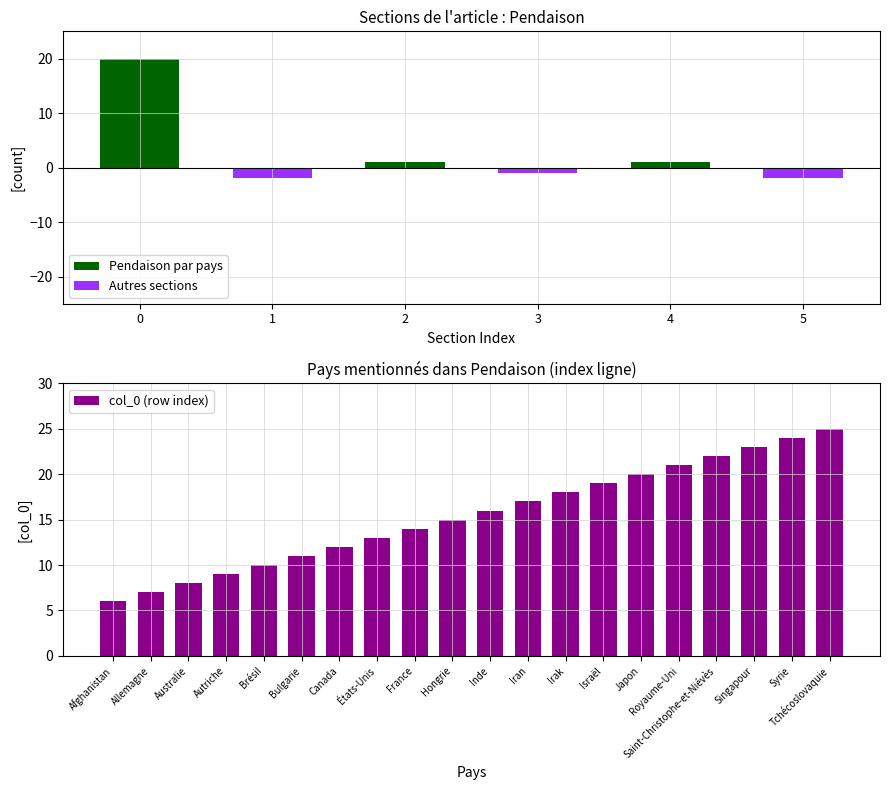

What is the maximum value shown in the chart?

25